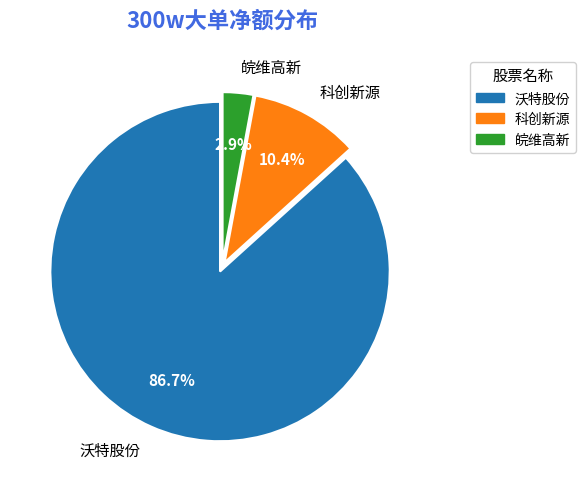

Count the number of slices in the pie.

3